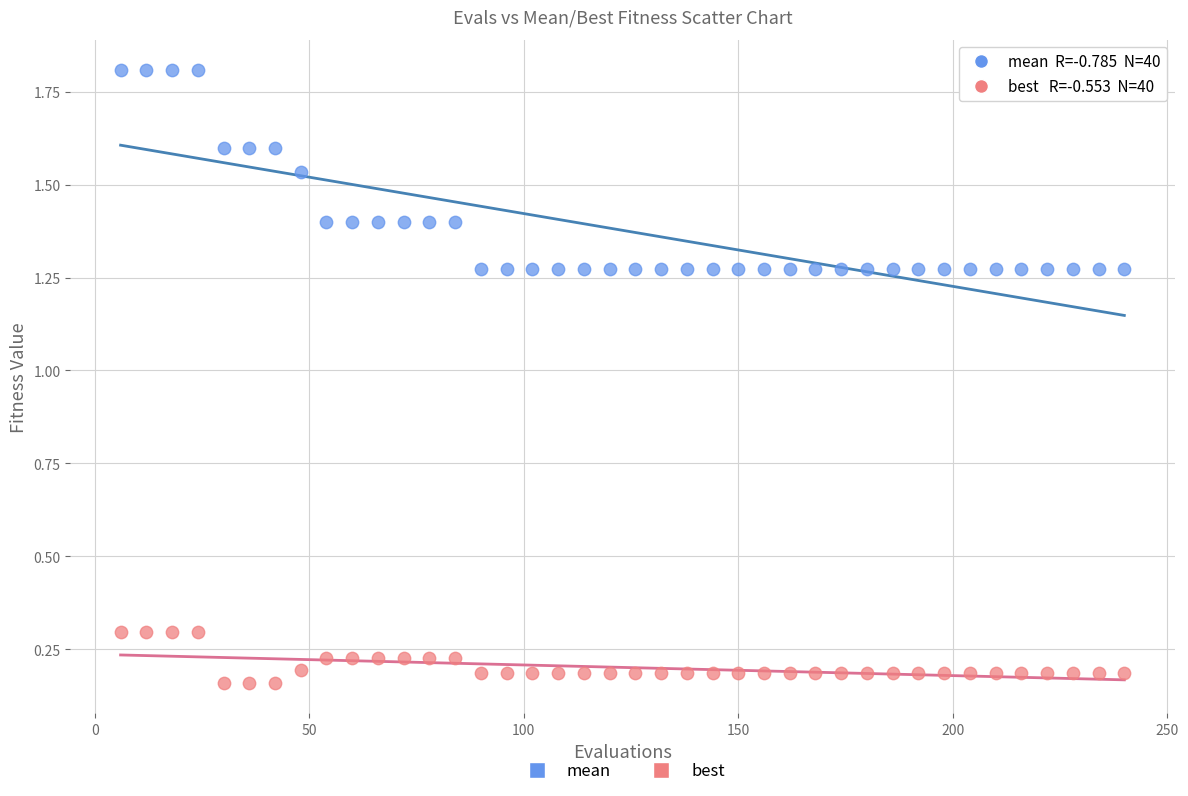

Which series has the largest Y range (max minus min)?

mean